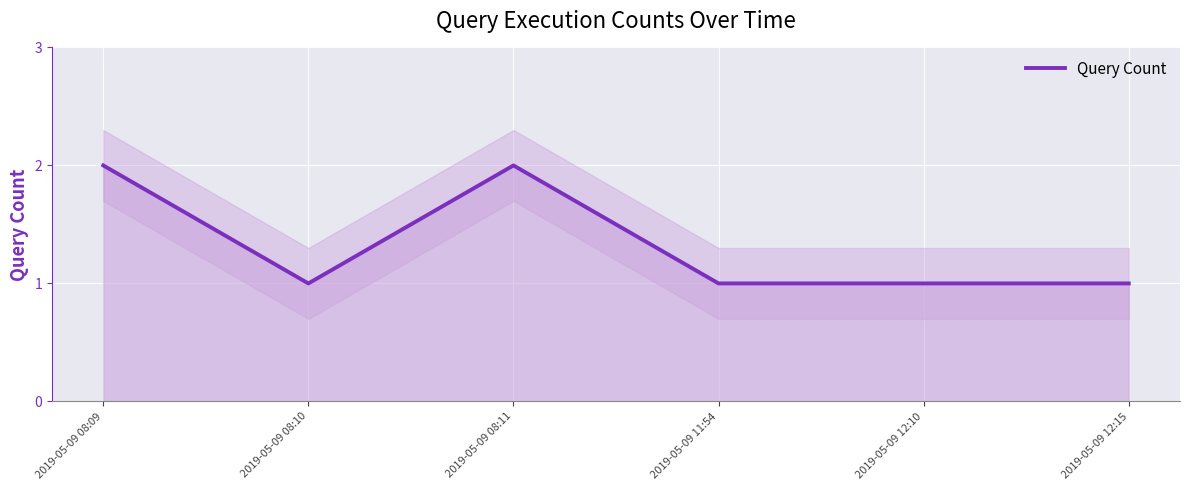

What is the value of the 6th point from the left?

1